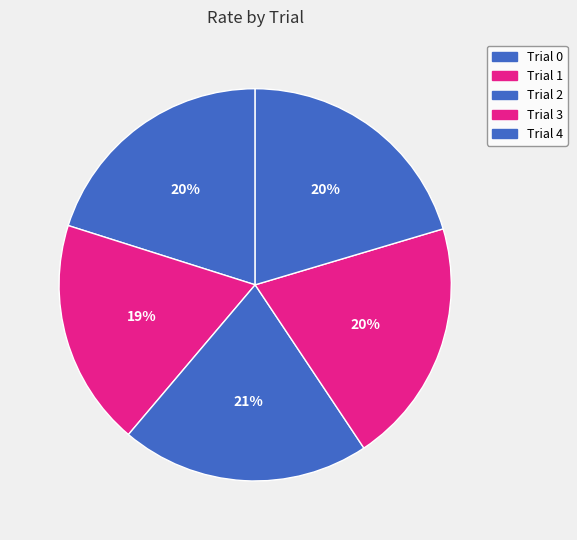

To the nearest percent, what portion does Trial 3 represent?

20%